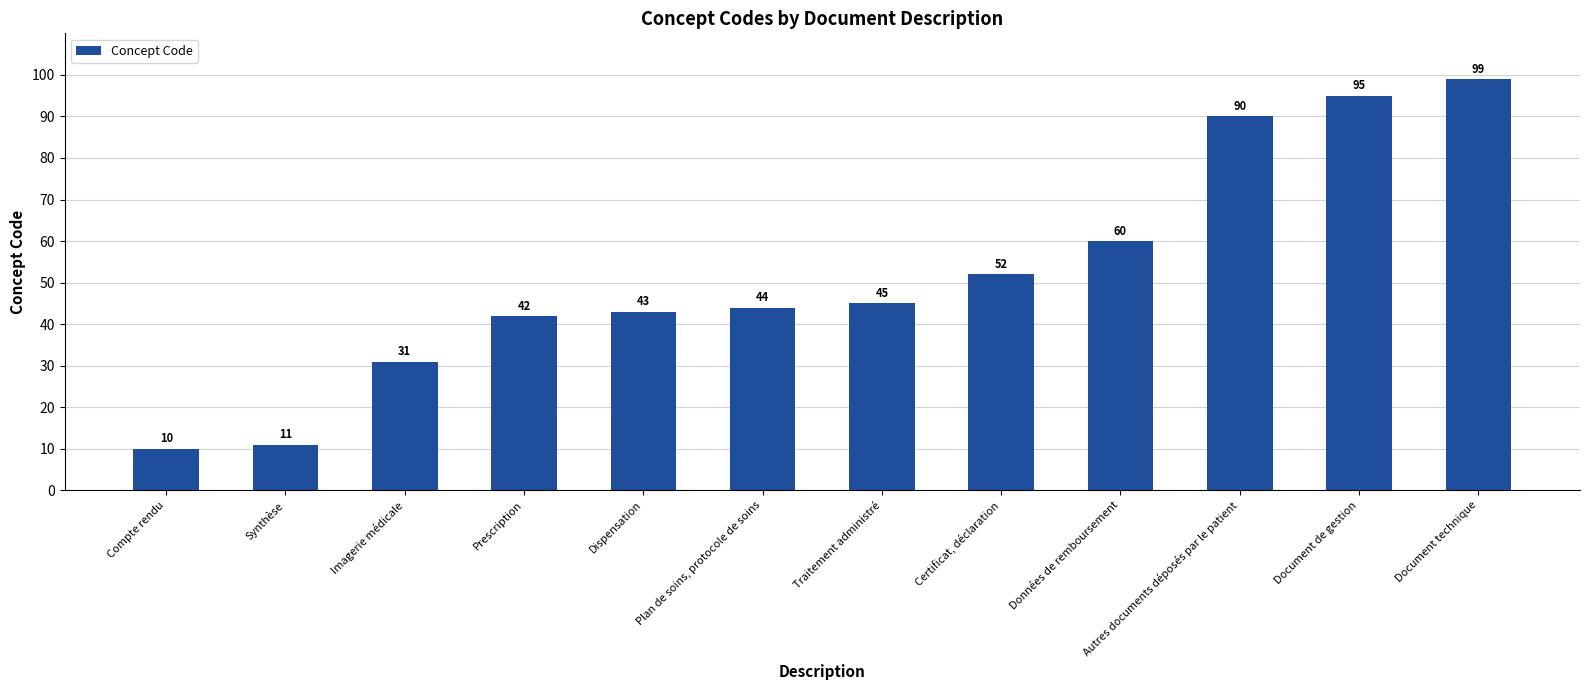

What value does the data have at Document technique, to the nearest 10?

100